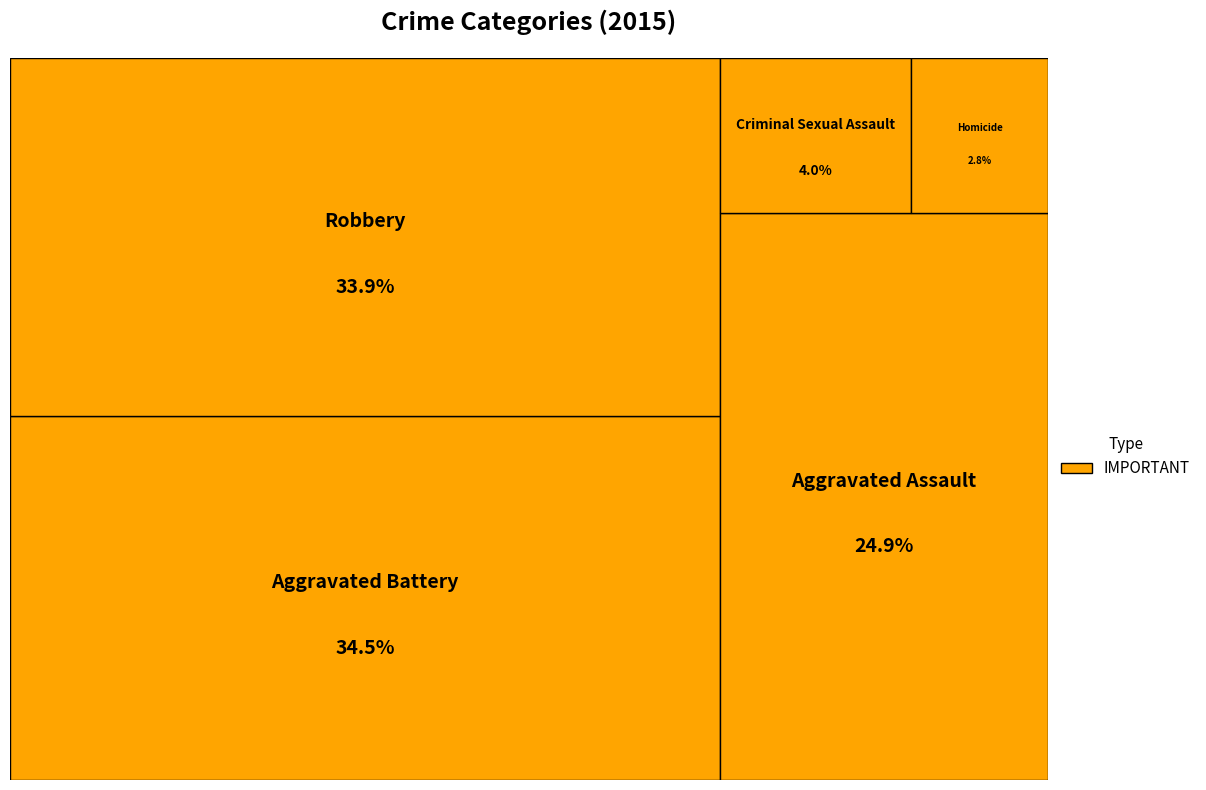

What is the total percentage of Robbery and Homicide?

36.7%